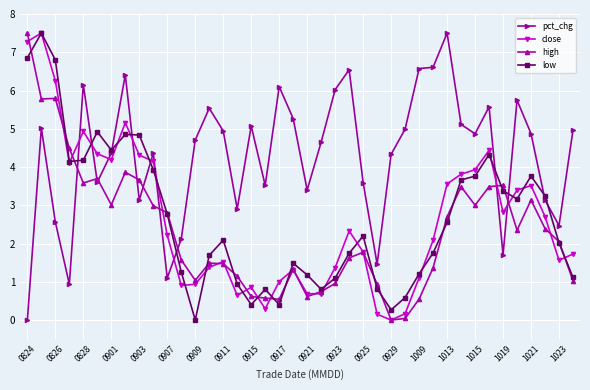

Which series has the largest total across all categories?

pct_chg